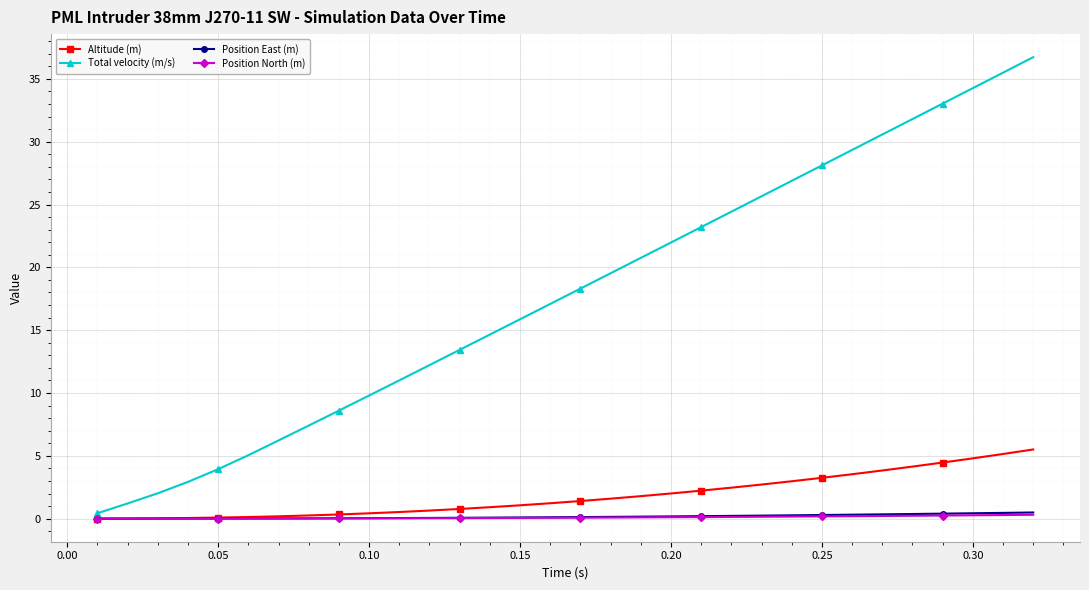

Which series has the widest spread of values?

Total velocity (m/s)